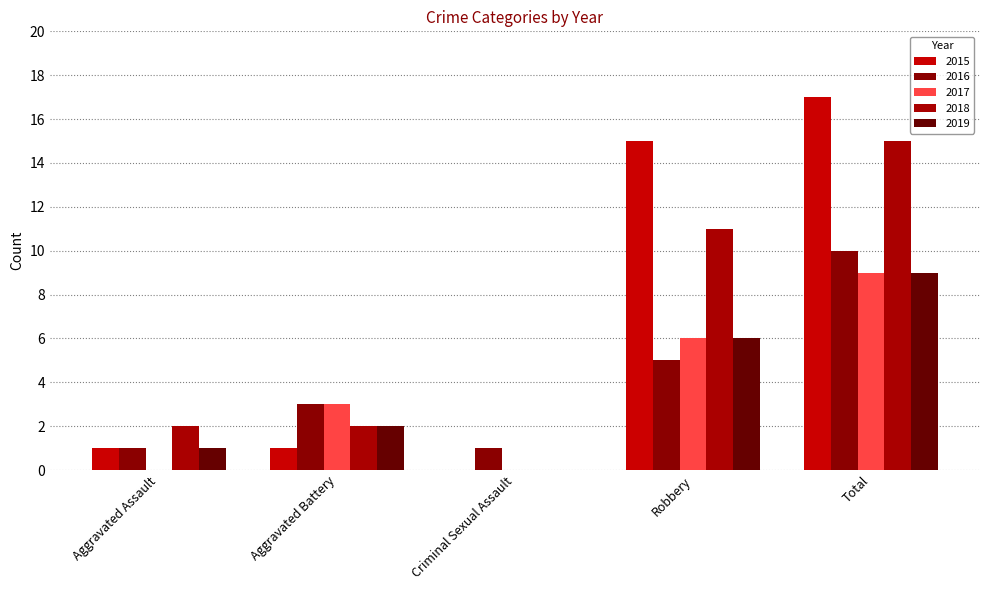

How many distinct data groups are displayed?

5